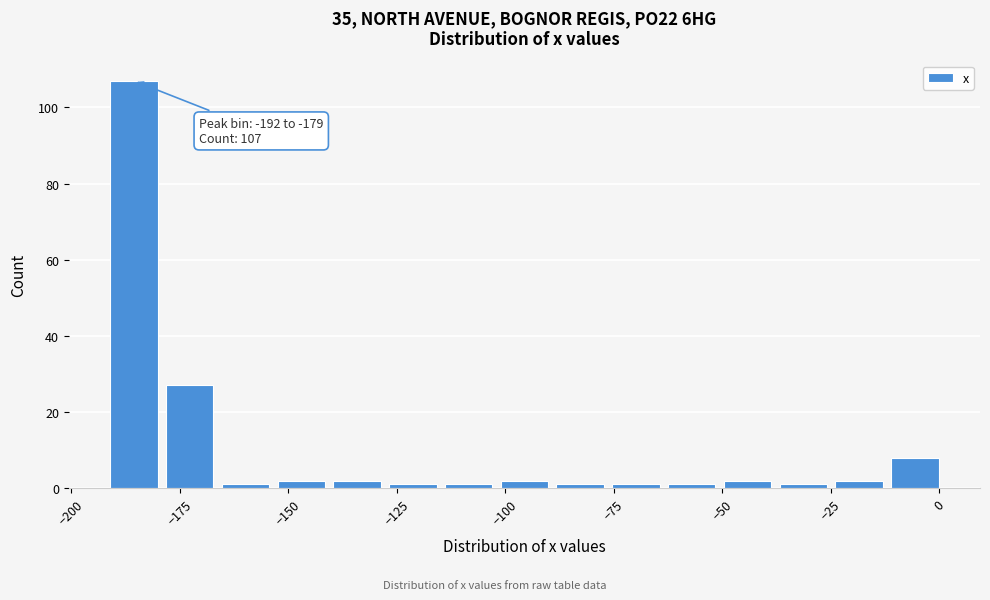

Around what value on the x-axis is the tallest bar? Give the approximate position of its centre, as read against the axis.

-185